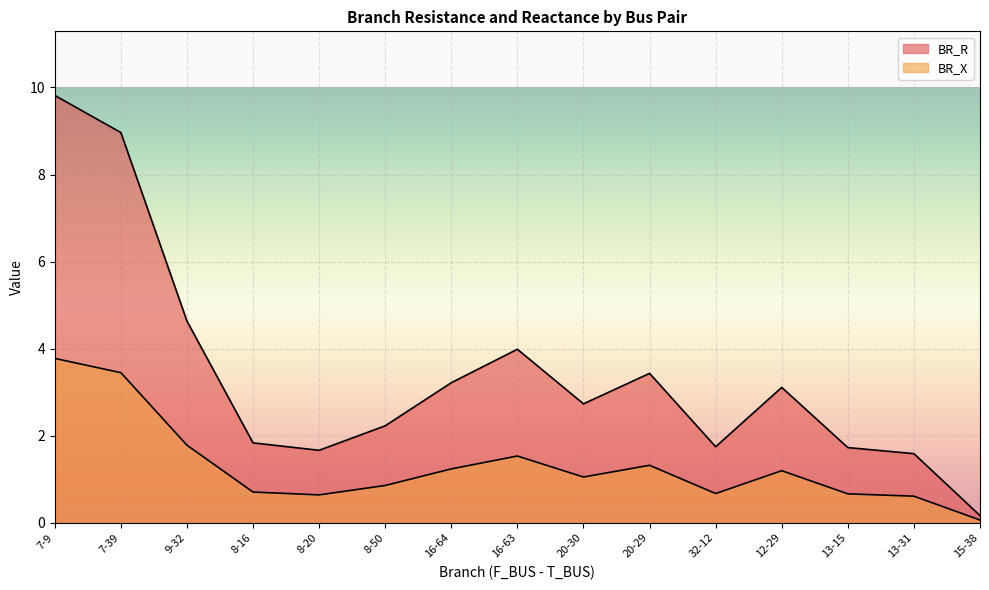

What is the minimum value shown in the chart?

0.1